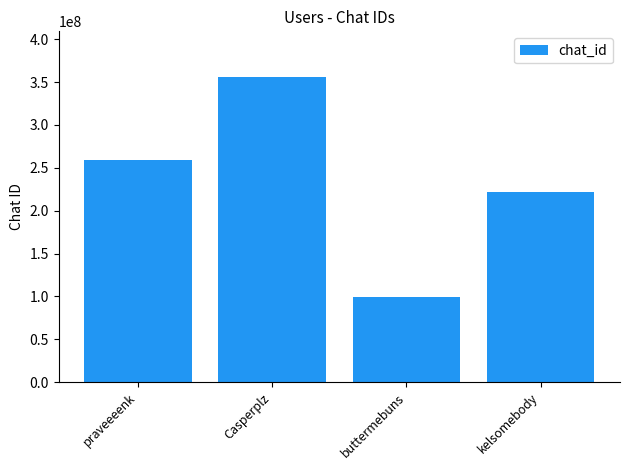

Is it true that the value at praveeeenk is 57166754?

False